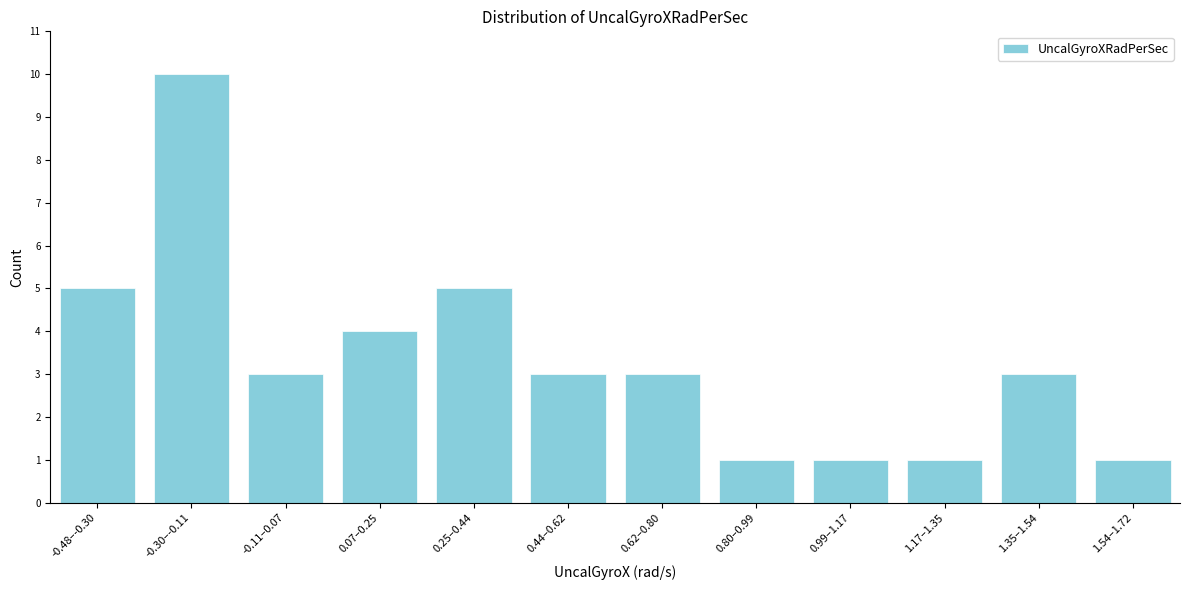

Reading left to right, list all the values displayed in this chart.

-0.48–-0.30=5	-0.30–-0.11=10	-0.11–0.07=3	0.07–0.25=4	0.25–0.44=5	0.44–0.62=3	0.62–0.80=3	0.80–0.99=1	0.99–1.17=1	1.17–1.35=1	1.35–1.54=3	1.54–1.72=1